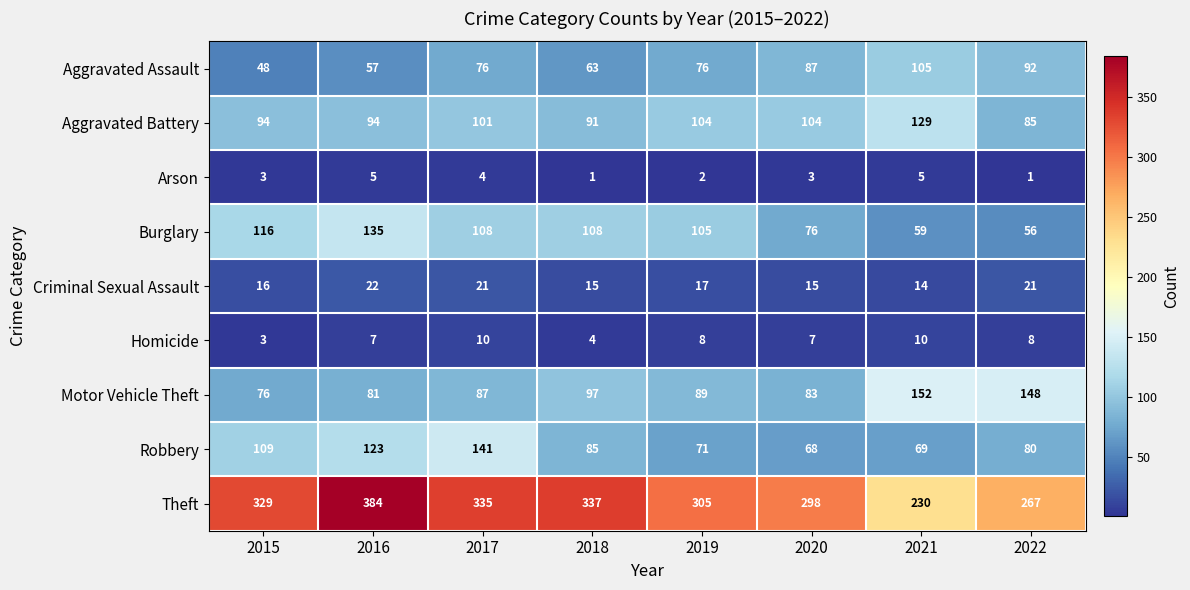

Which label corresponds to the largest value in the chart?

2016